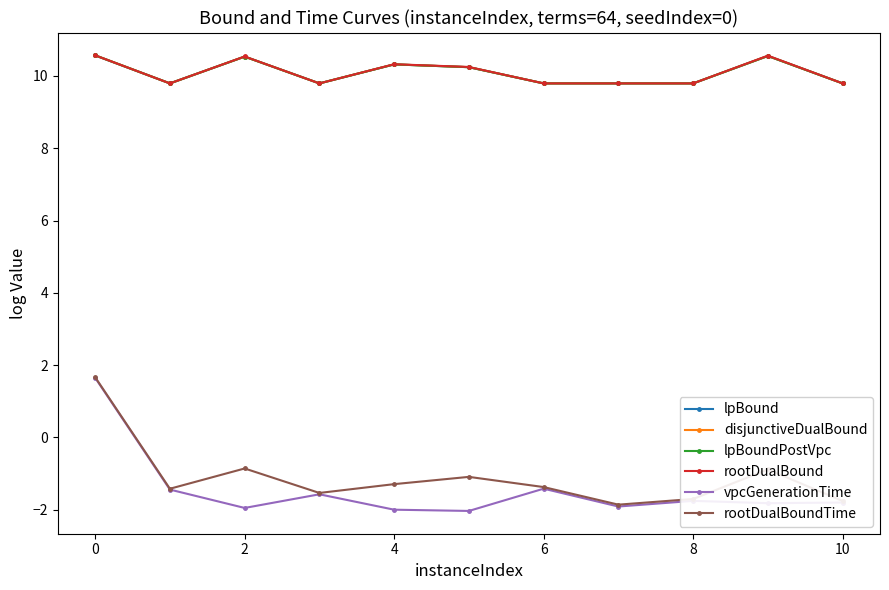

Which series has the widest spread of values?

vpcGenerationTime